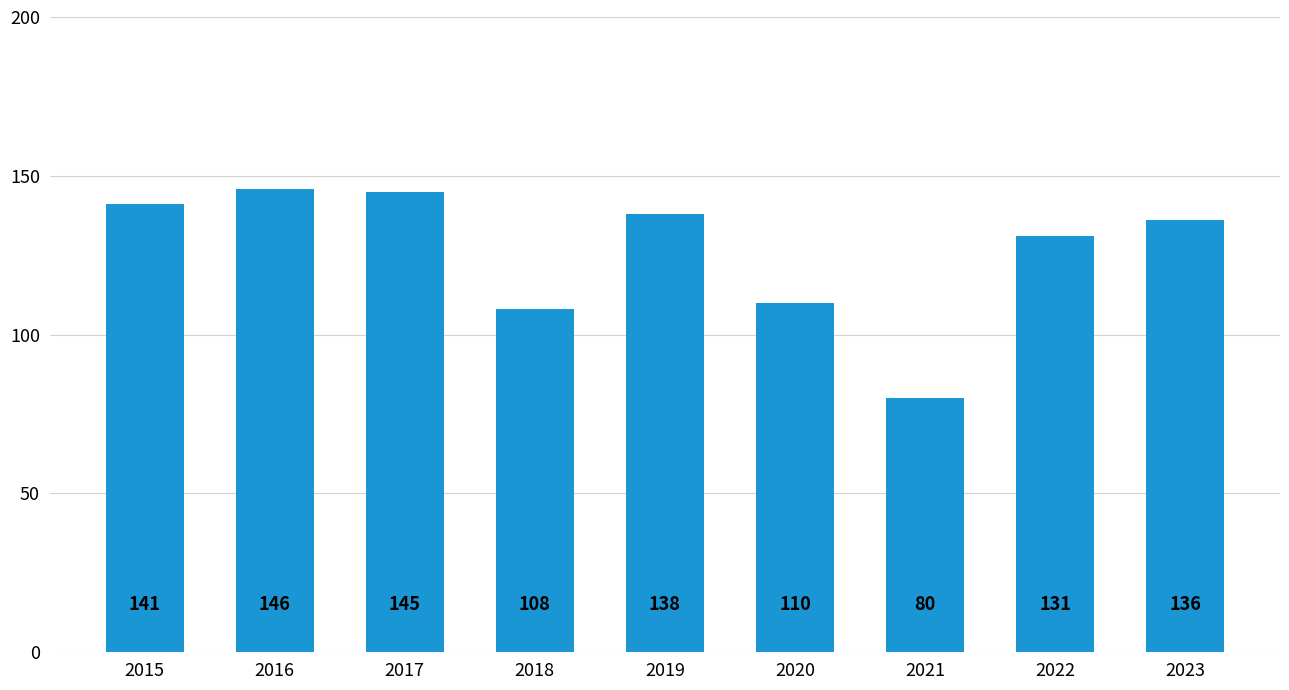

What is the smallest value displayed?

80